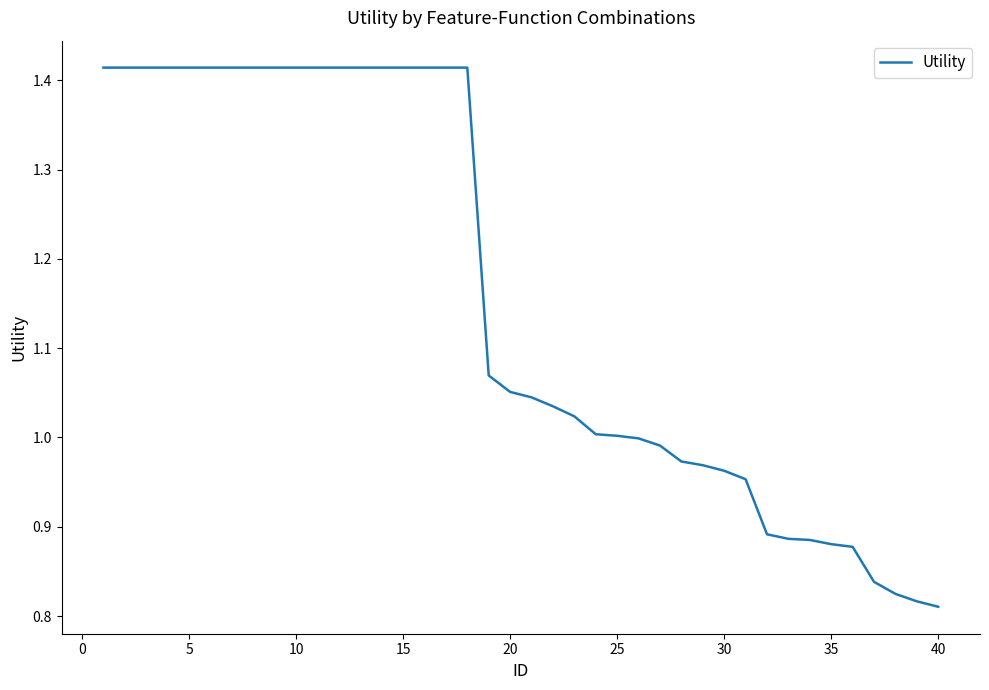

What is the difference between the maximum and minimum values?

0.6